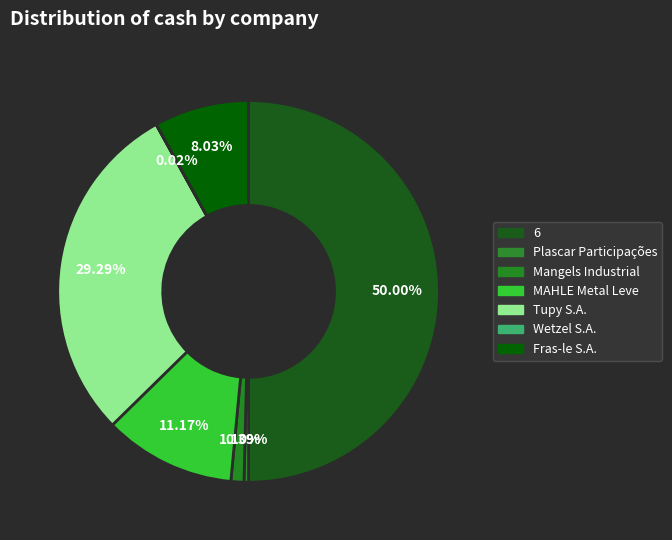

To the nearest percent, what is the difference between the largest and smallest slice percentages?

50%